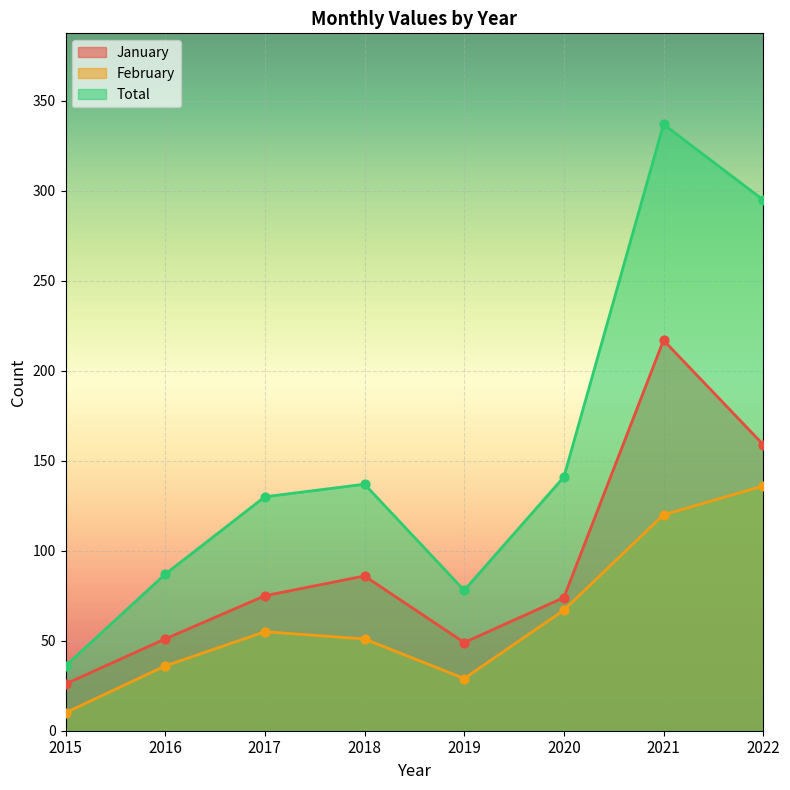

At how many categories does at least one series exceed 156?

2